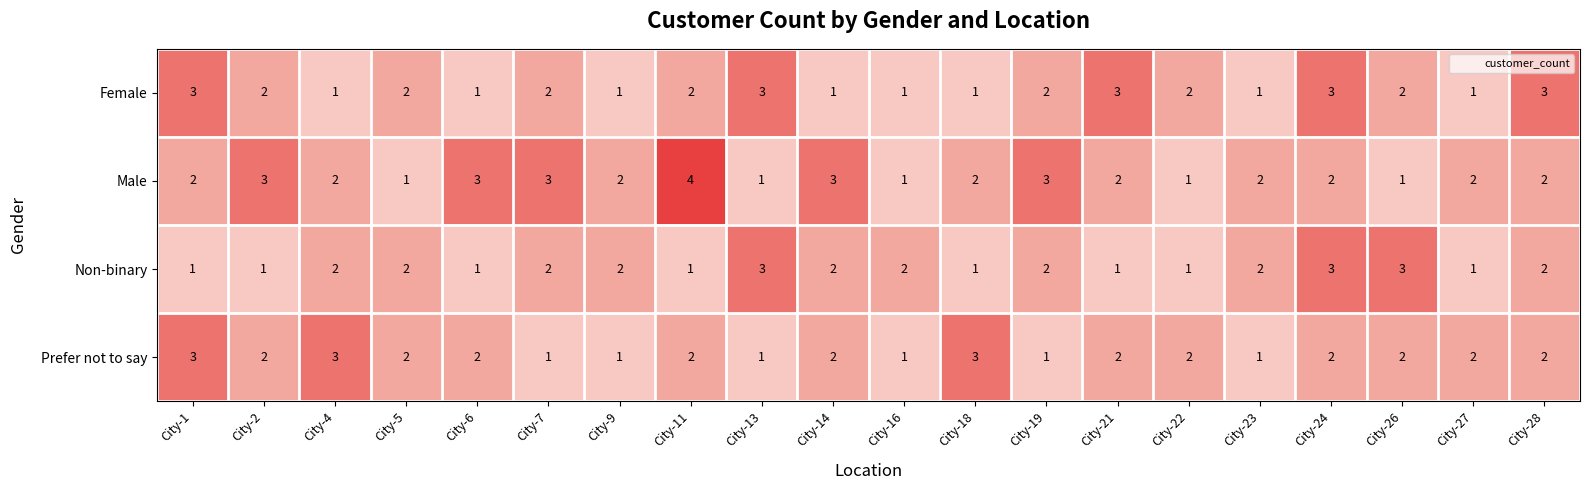

What is the total value across all series at City-27?

6